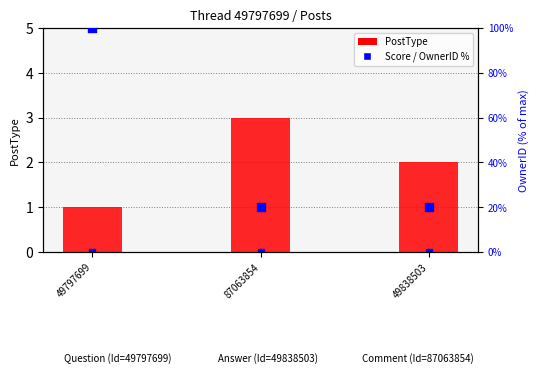

Is the value of Score at 49797699 greater than the value of OwnerID (% of max) at 49838503?

No